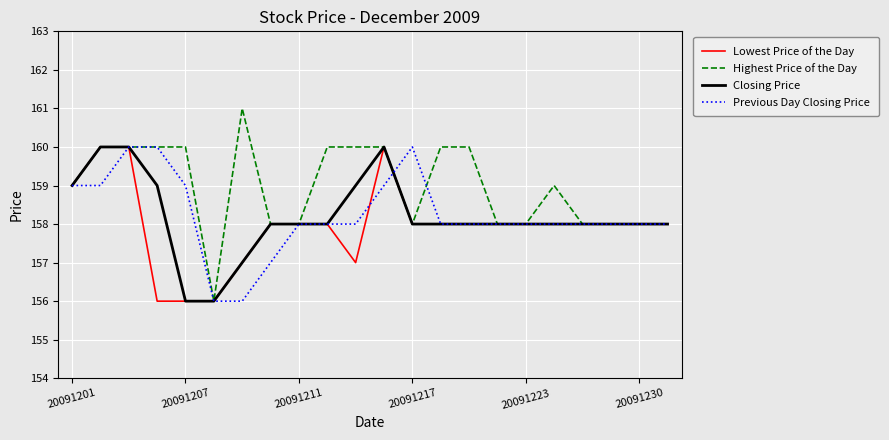

Which series has the widest spread of values?

Highest Price of the Day